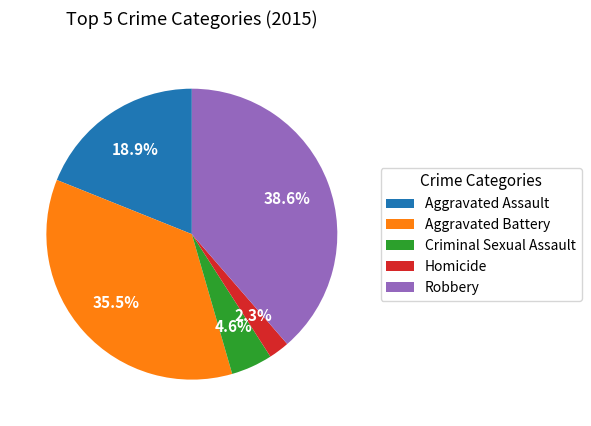

How much of the chart is everything except Homicide?

97.7%